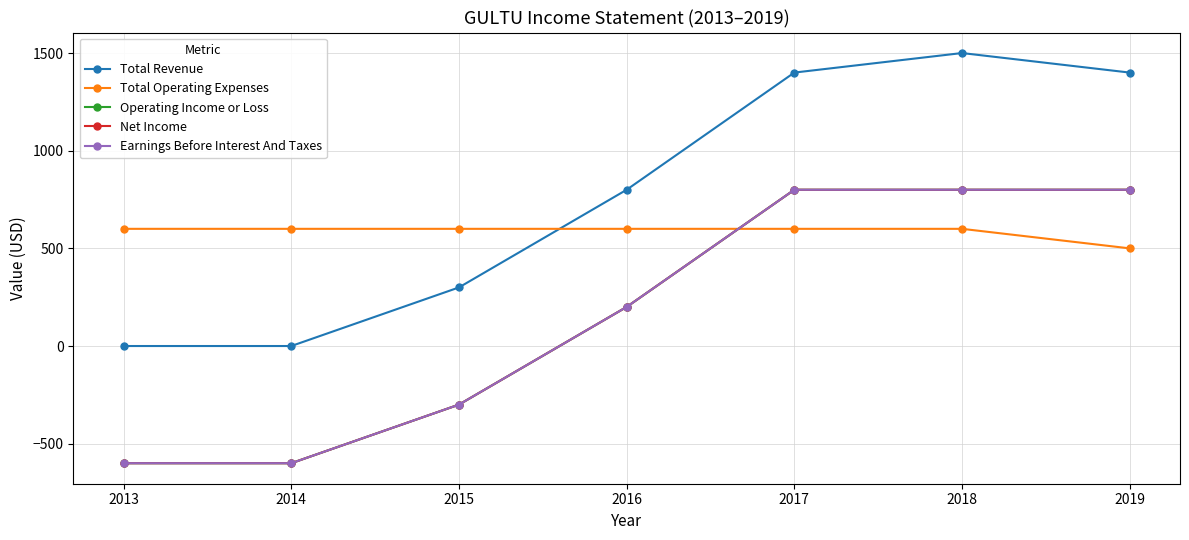

Does the chart have visible grid lines?

Yes